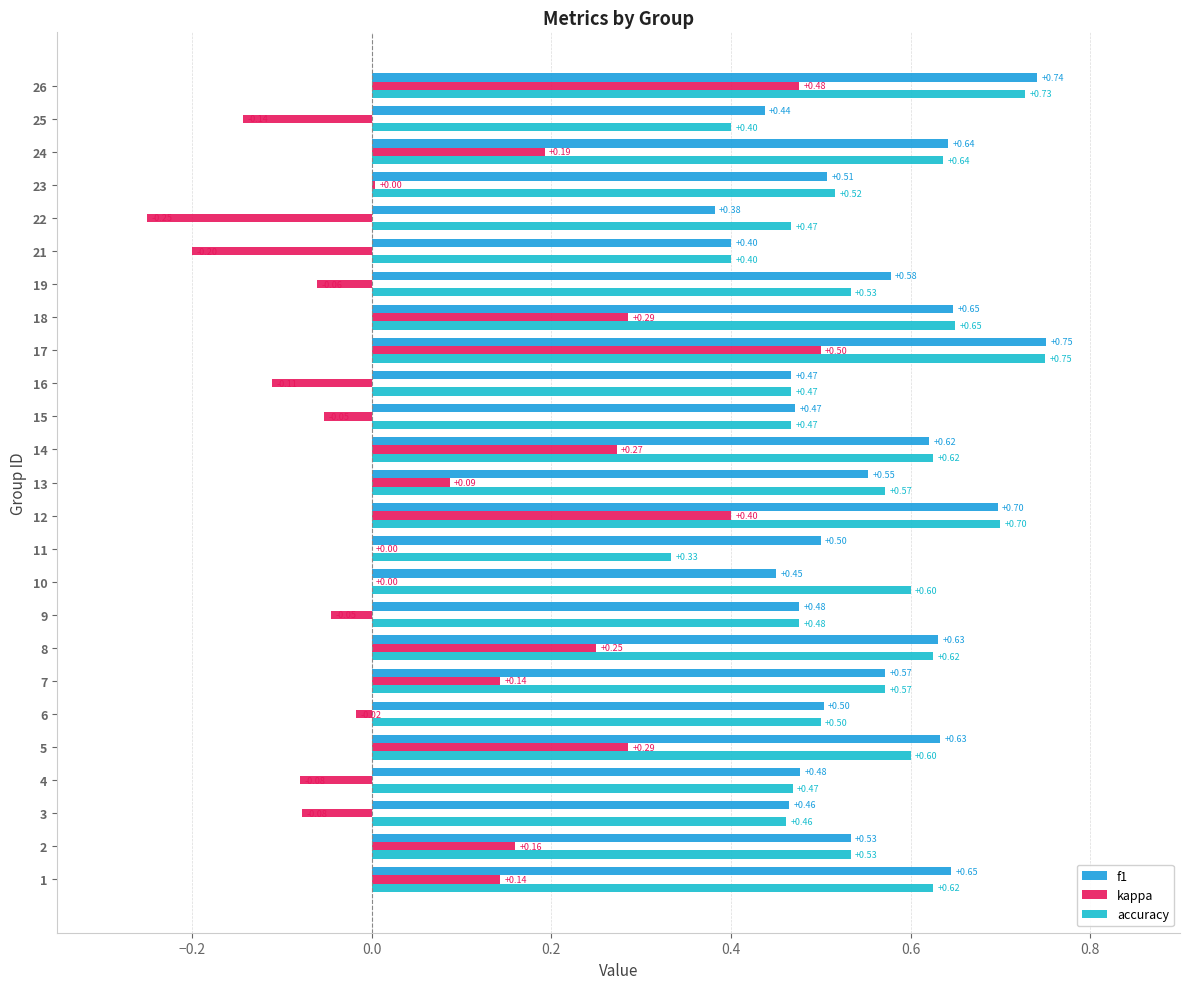

Reading right to left, extract all data points from this chart.

f1: 0.7	0.4	0.6	0.5	0.4	0.4	0.6	0.6	0.8	0.5	0.5	0.6	0.6	0.7	0.5	0.5	0.5	0.6	0.6	0.5	0.6	0.5	0.5	0.5	0.6
kappa: 0.5	-0.1	0.2	0.0	-0.2	-0.2	-0.1	0.3	0.5	-0.1	-0.1	0.3	0.1	0.4	0.0	0.0	-0.0	0.2	0.1	-0.0	0.3	-0.1	-0.1	0.2	0.1
accuracy: 0.7	0.4	0.6	0.5	0.5	0.4	0.5	0.7	0.8	0.5	0.5	0.6	0.6	0.7	0.3	0.6	0.5	0.6	0.6	0.5	0.6	0.5	0.5	0.5	0.6